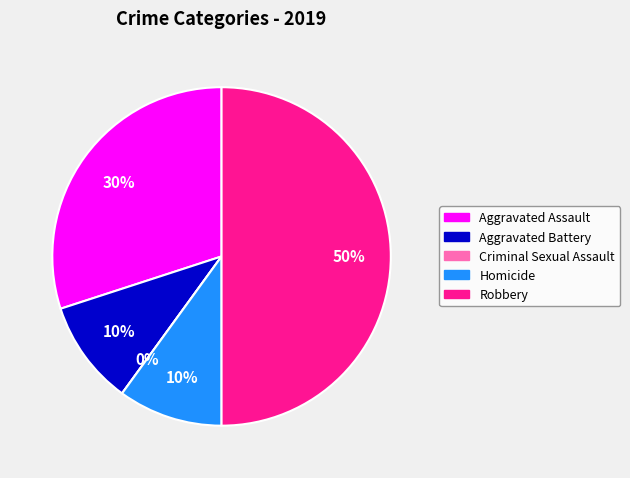

Rank the categories by value from lowest to highest.

Criminal Sexual Assault, Aggravated Battery, Homicide, Aggravated Assault, Robbery